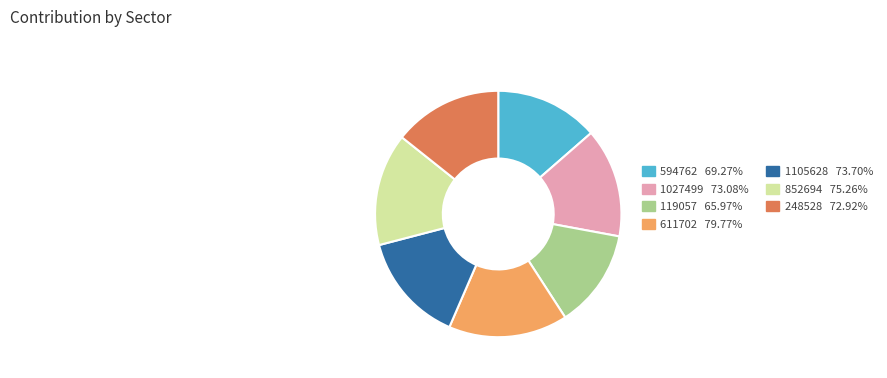

Does any single category account for the majority?

No